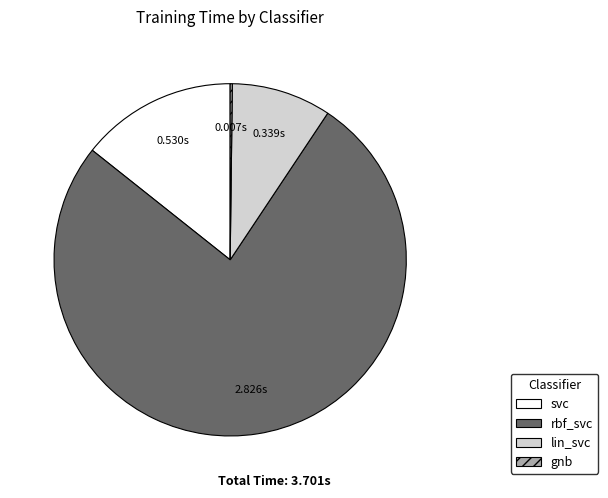

What is the largest slice in the pie chart?

rbf_svc